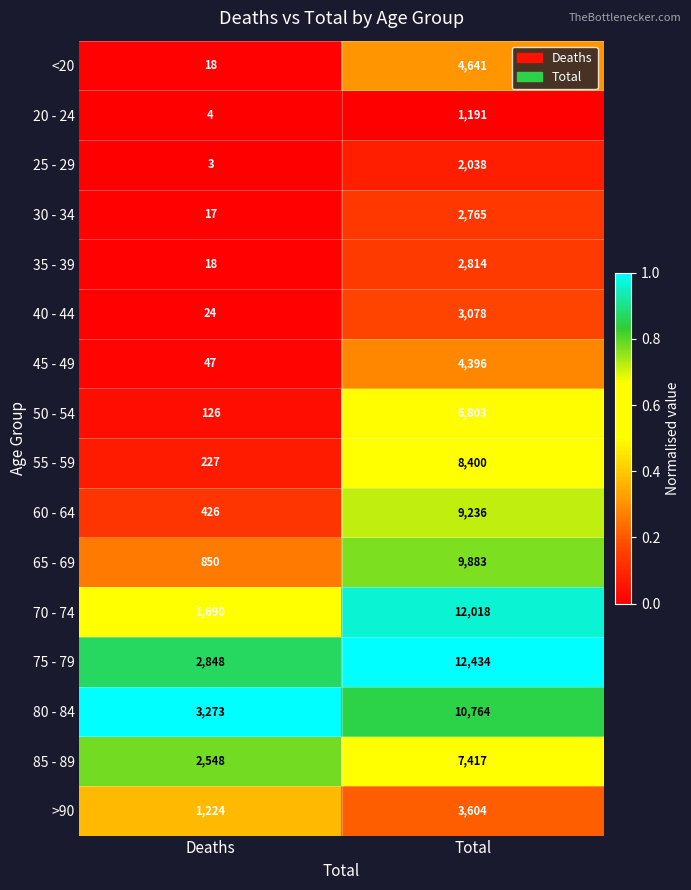

Which category has the lowest value across all series?

Deaths